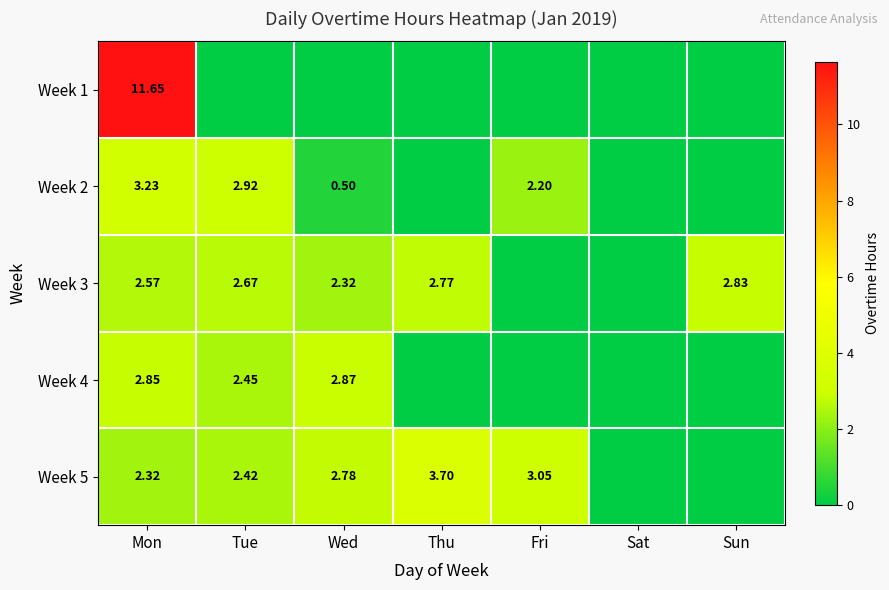

What is the difference between the highest and lowest values at Fri?

3.0